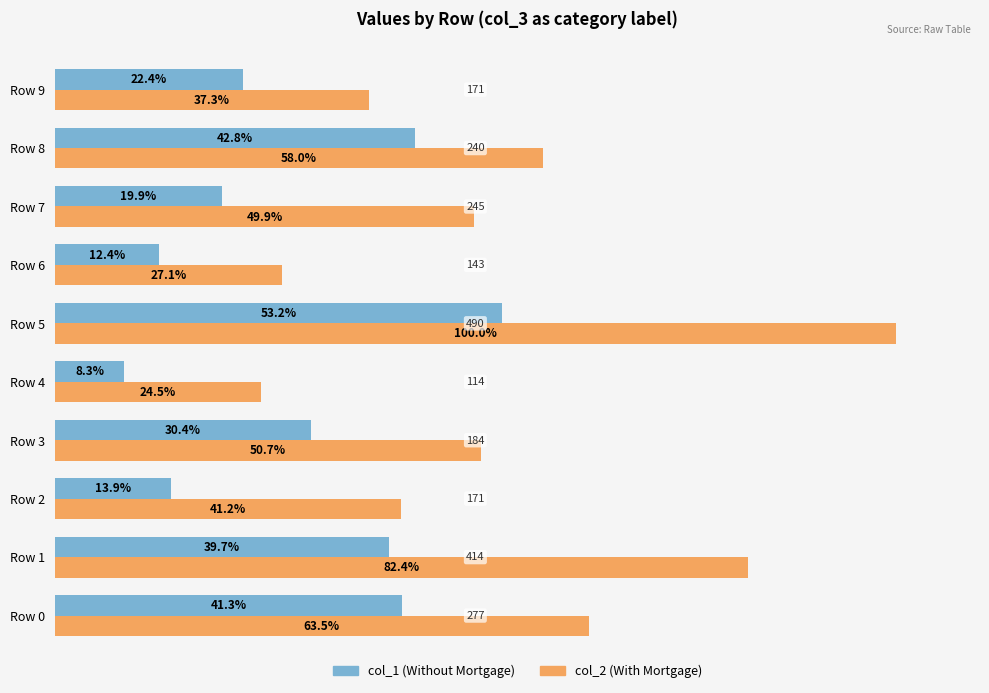

Which series has the largest total across all categories?

col_2 (With Mortgage)